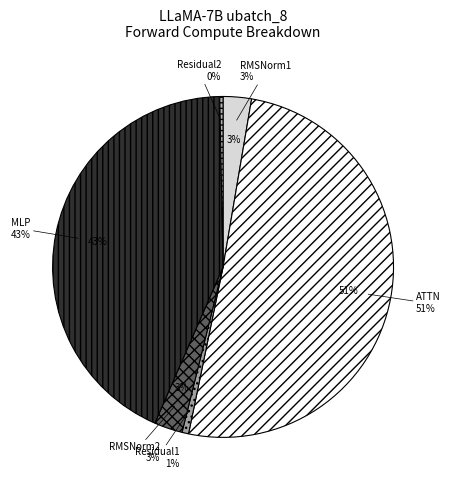

Count the number of slices in the pie.

6